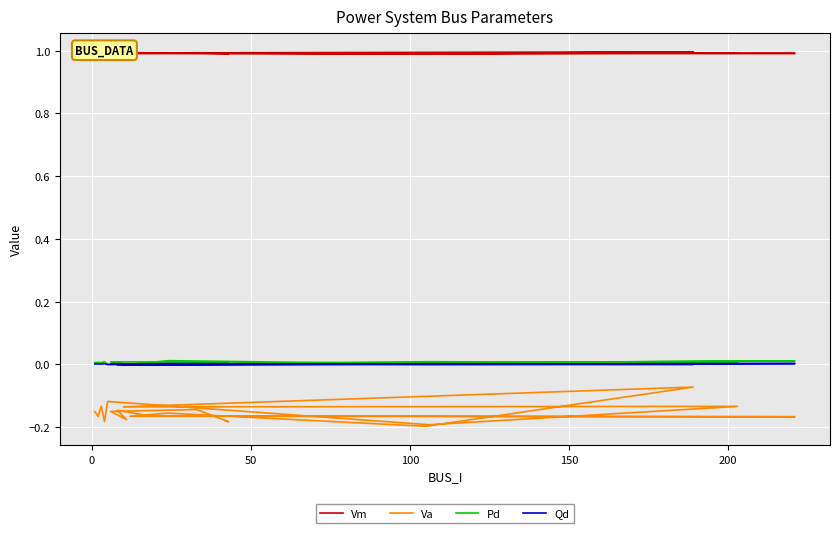

Where is the first local maximum for Vm?

50